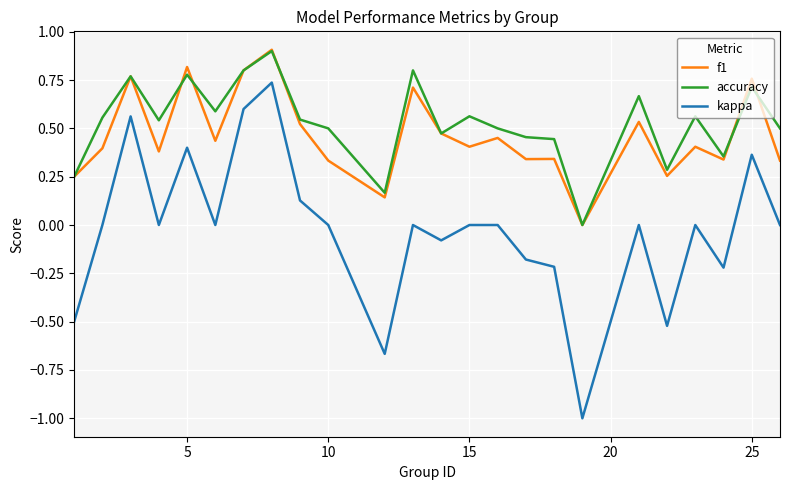

In accuracy, how many points are higher than both neighbors (excluding endpoints)?

8